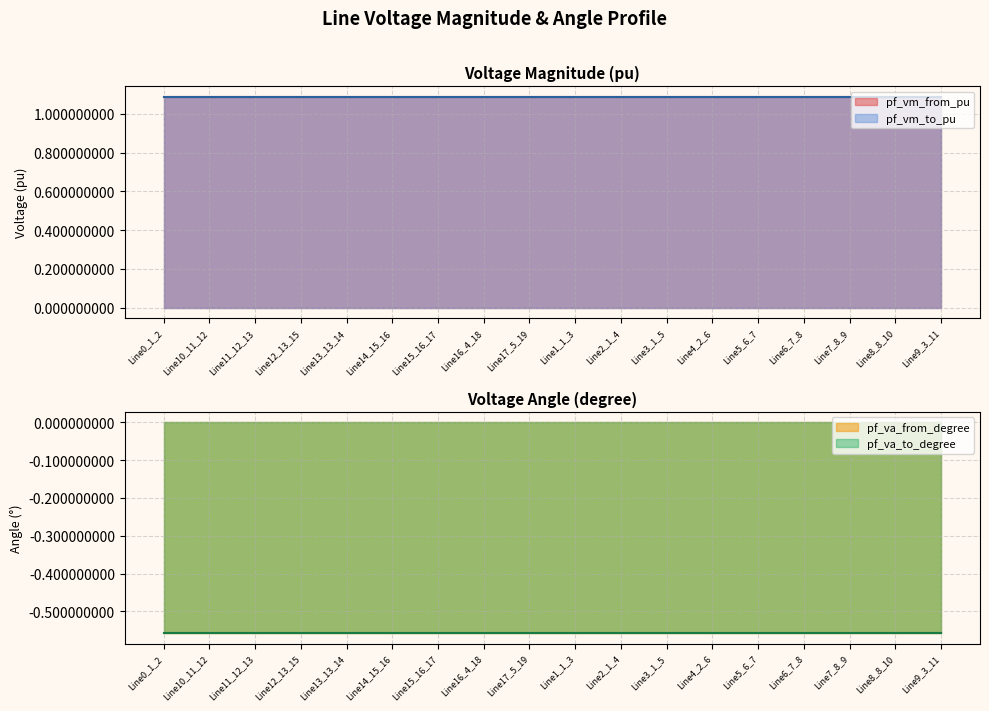

True or false: pf_vm_to_pu has a value of 0.7 at Line3_1_5.

False